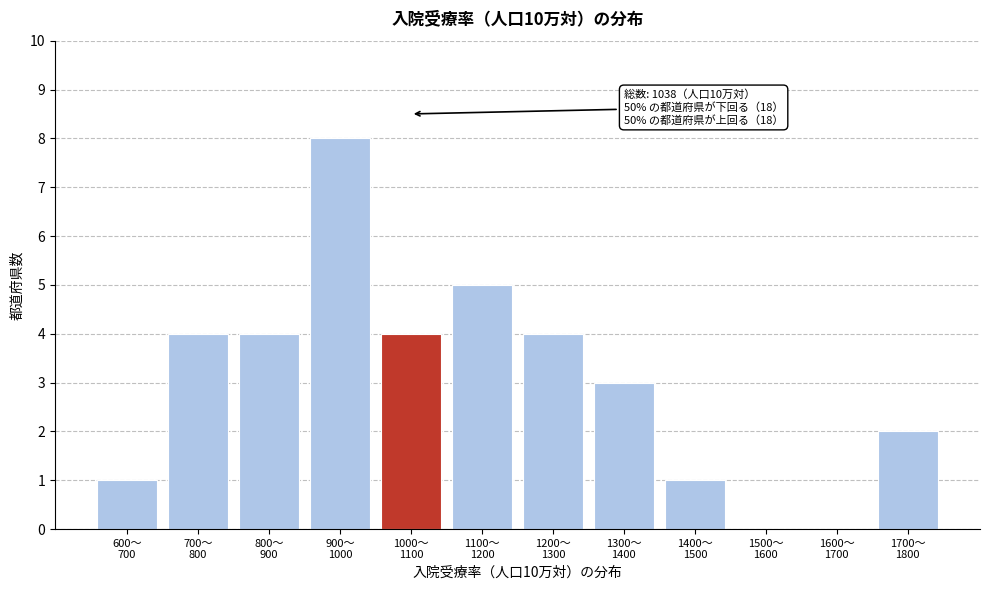

What is the greatest value displayed?

8